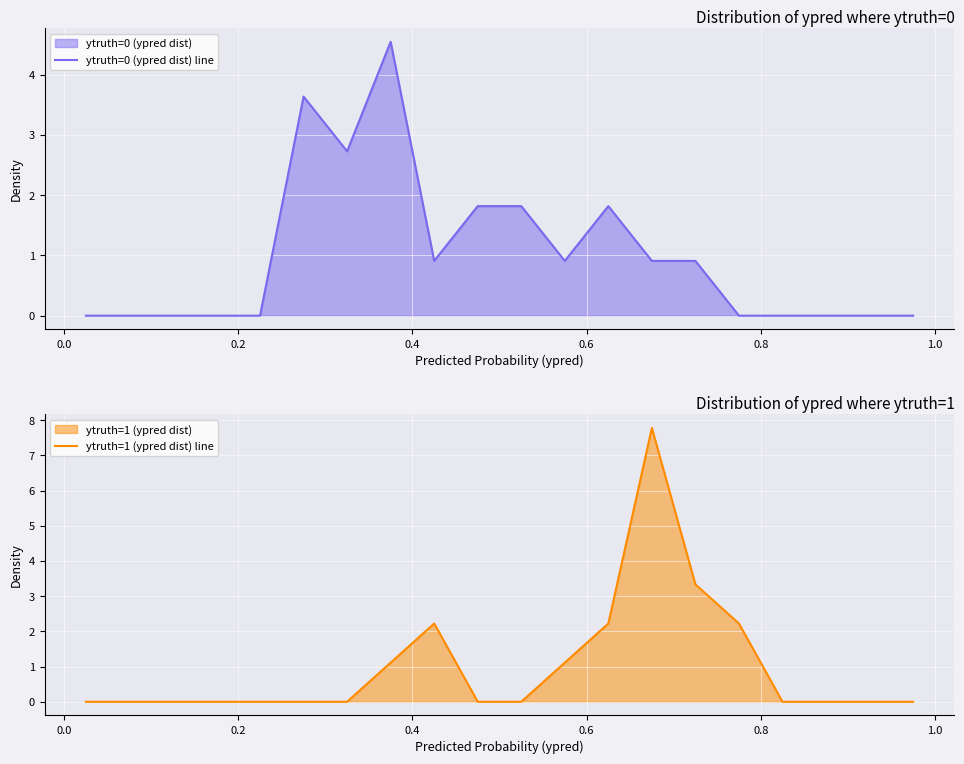

Which series has the widest spread of values?

ytruth=1 (ypred dist) line